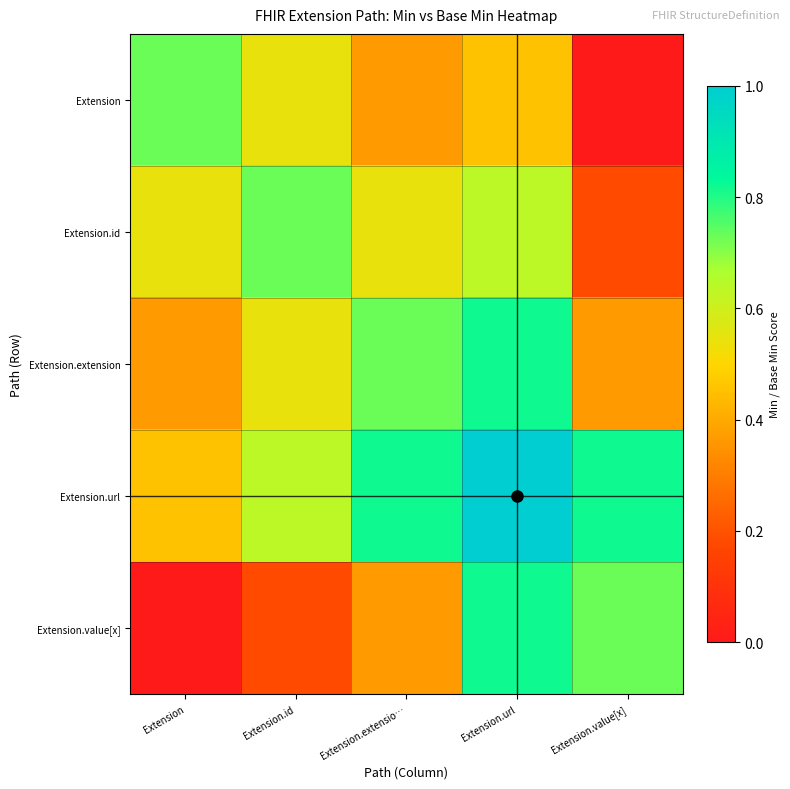

Rank the series by their maximum value, from highest to lowest.

Extension.url, Extension.extension, Extension.value[x], Extension, Extension.id